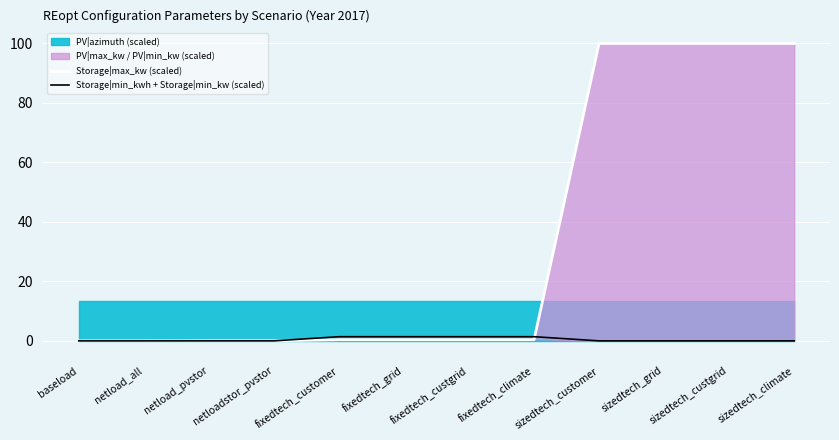

How many positive values does the Storage|max_kw (scaled) series have?

8